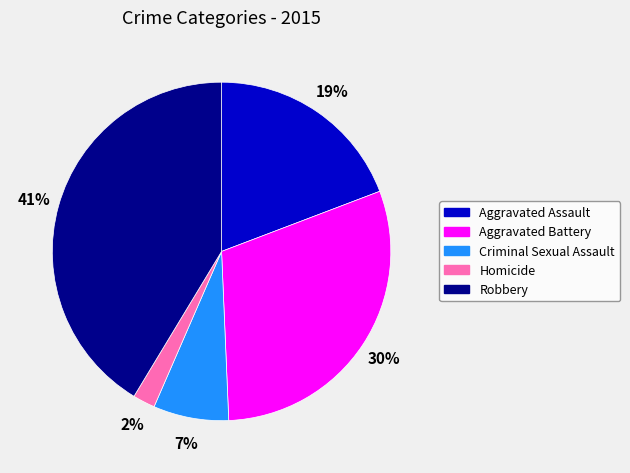

To the nearest percent, what is the average slice percentage?

20%